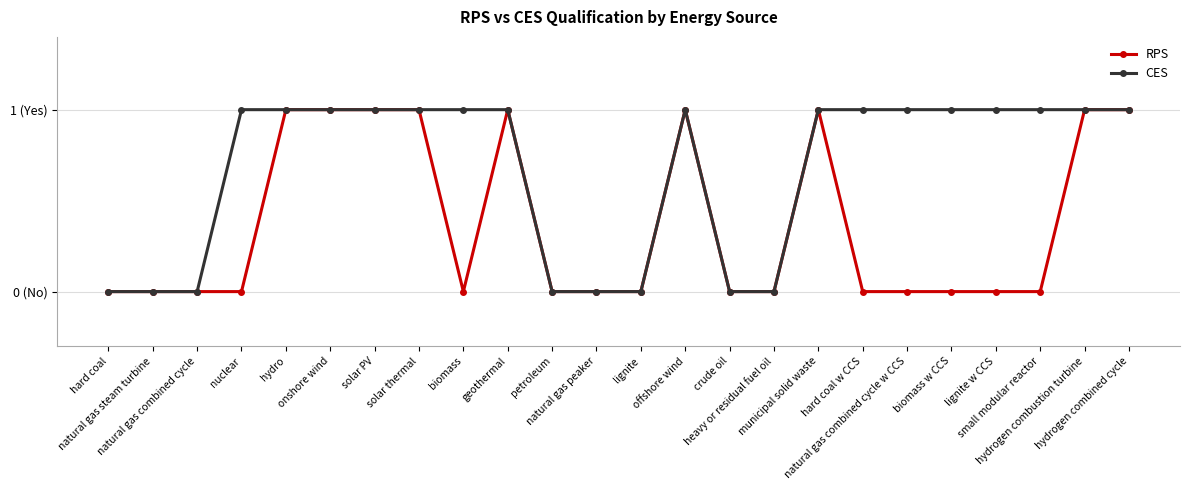

Is this an area chart (filled region under the line)?

No